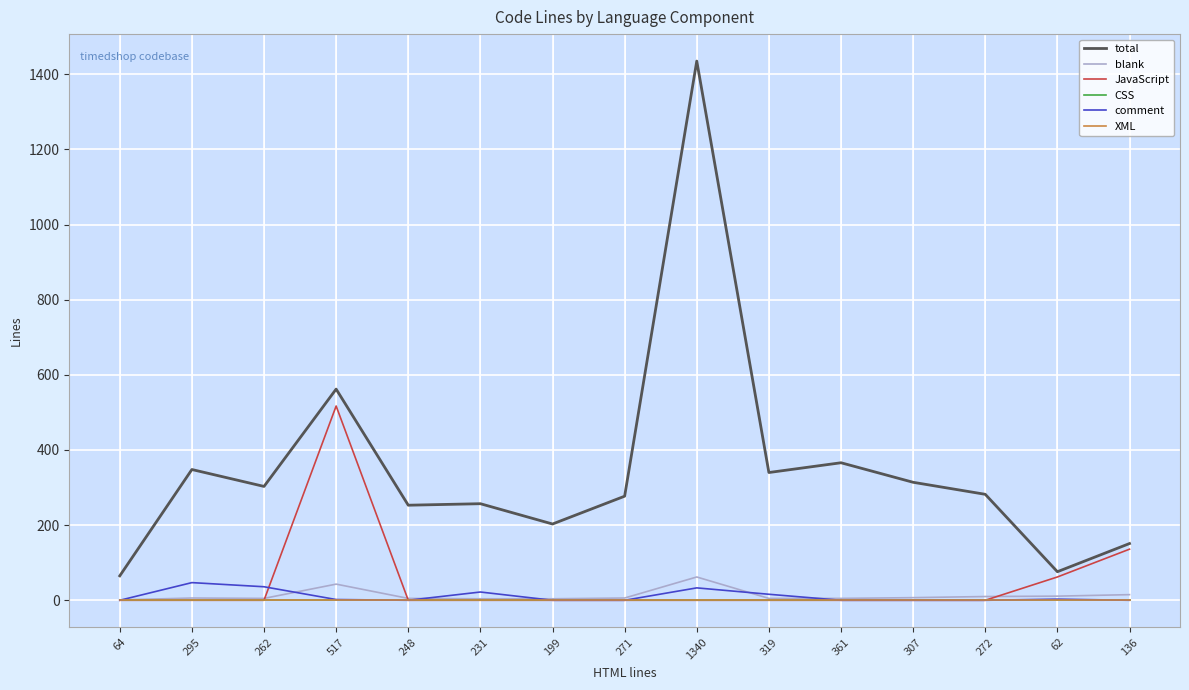

What is the maximum value shown in the chart?

1435